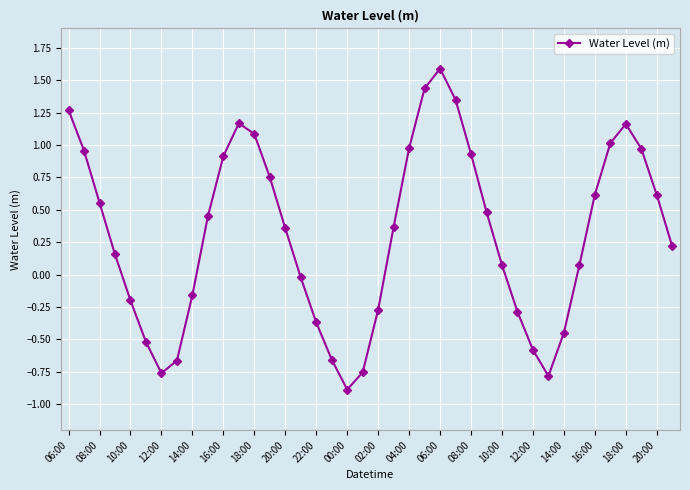

True or false: there are more than 2 points higher than both neighbors.

True